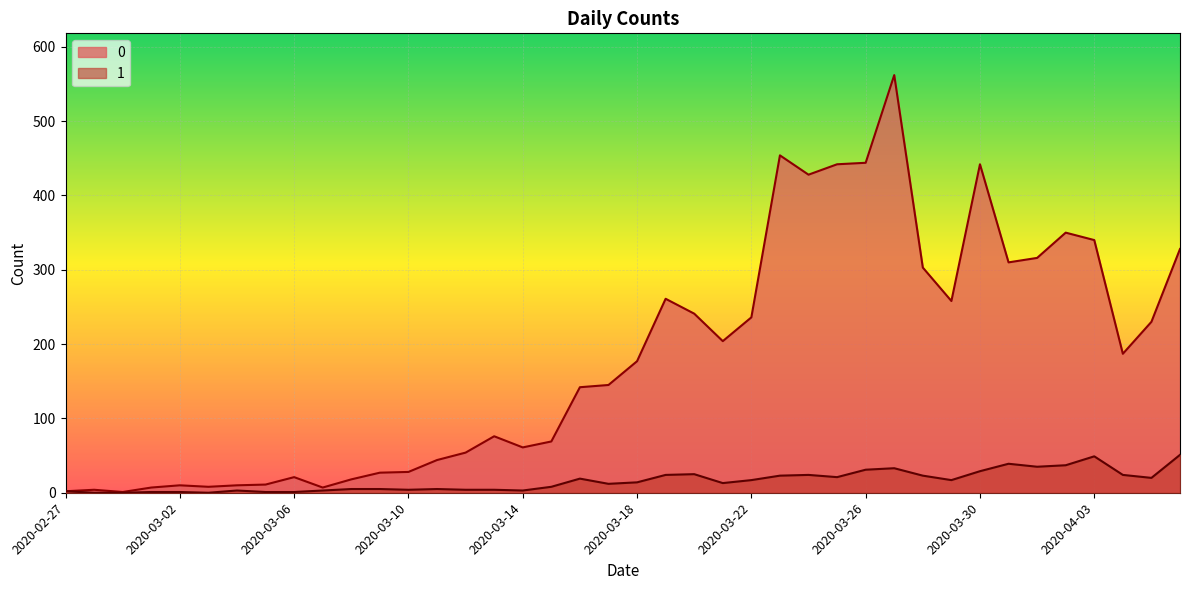

The 0 series shows 442 at 2020-03-25. True or false?

True